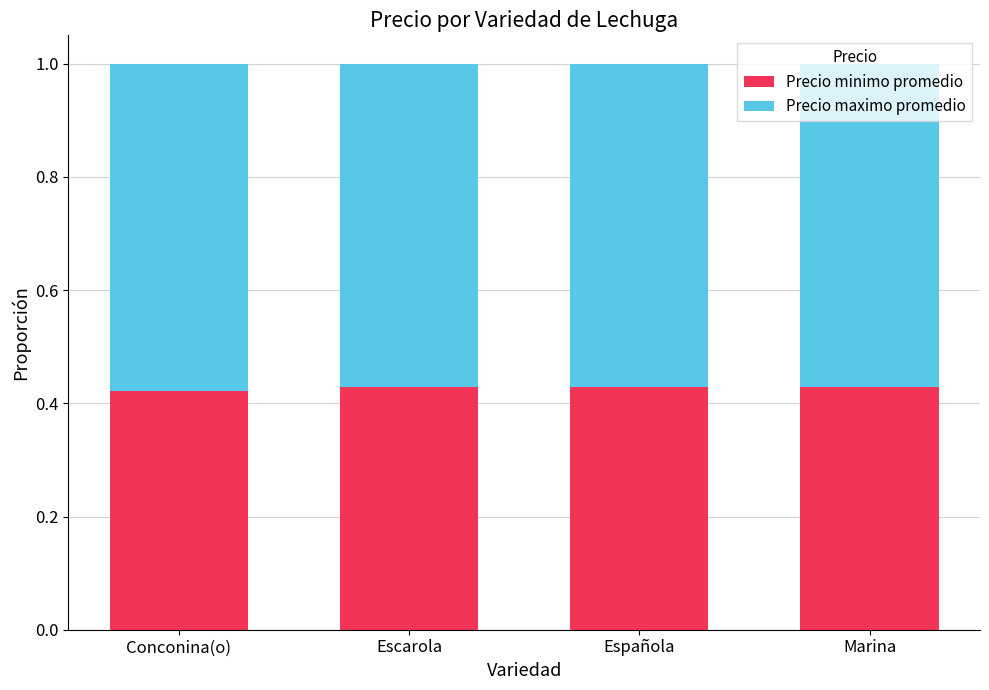

True or false: Precio minimo promedio has a value of 0.1 at Española.

False